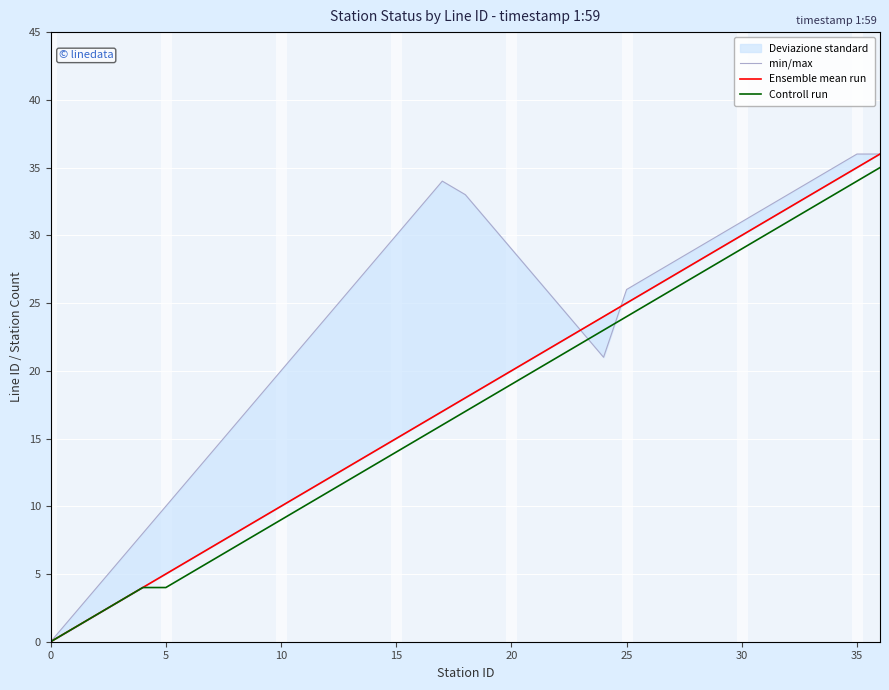

At which category is the sum across all series the highest?

36